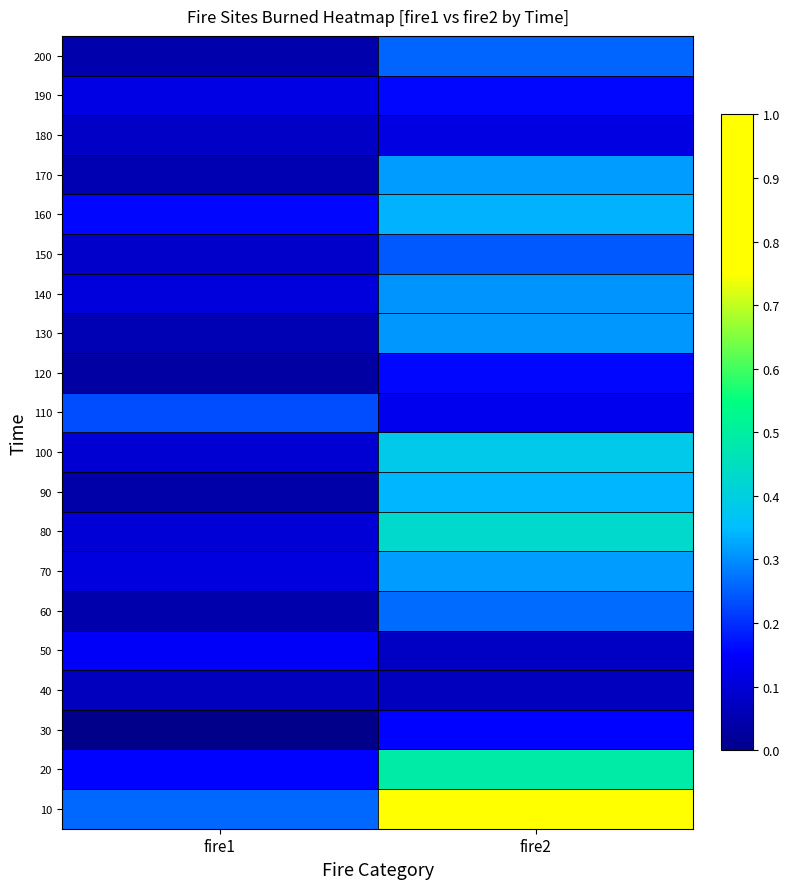

At how many categories does at least one series exceed 0?

2